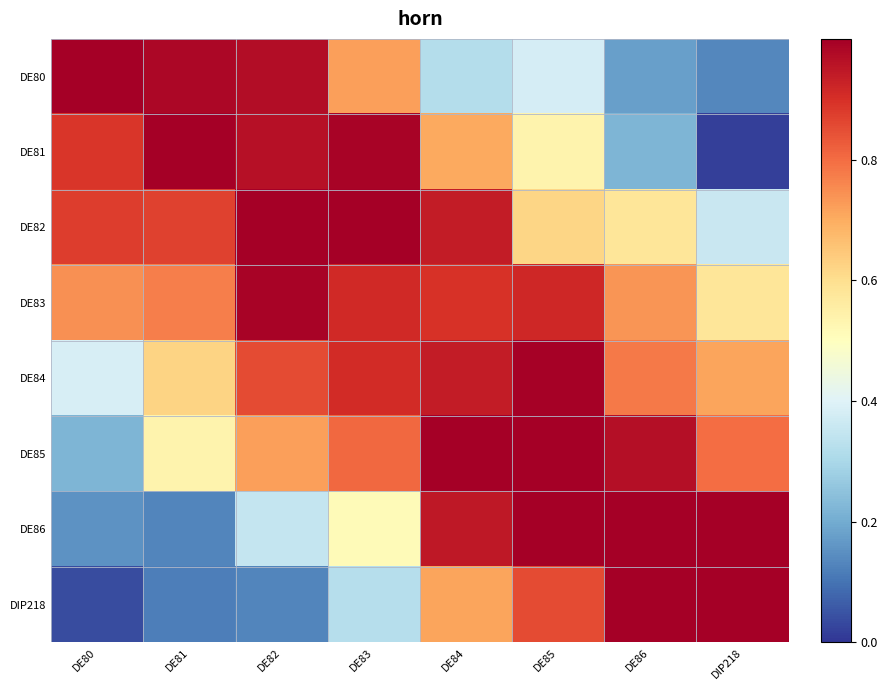

What is the difference between the highest and lowest values at DE81?

0.9